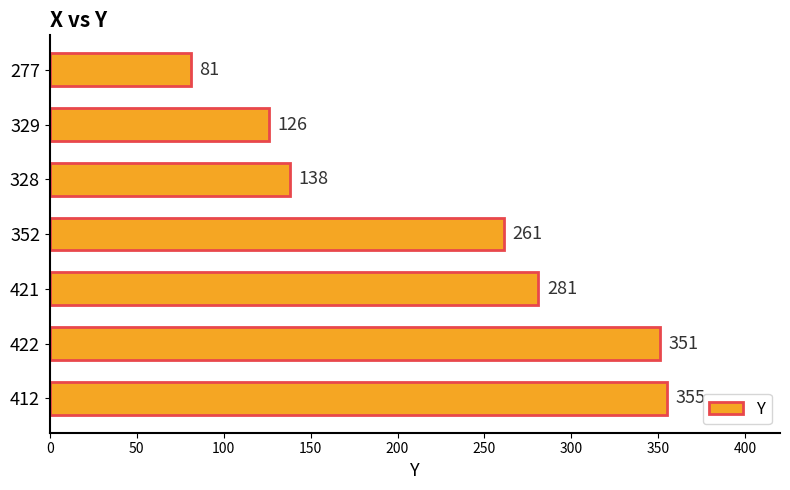

What is the ratio of the value at 352 to the value at 422?

0.7